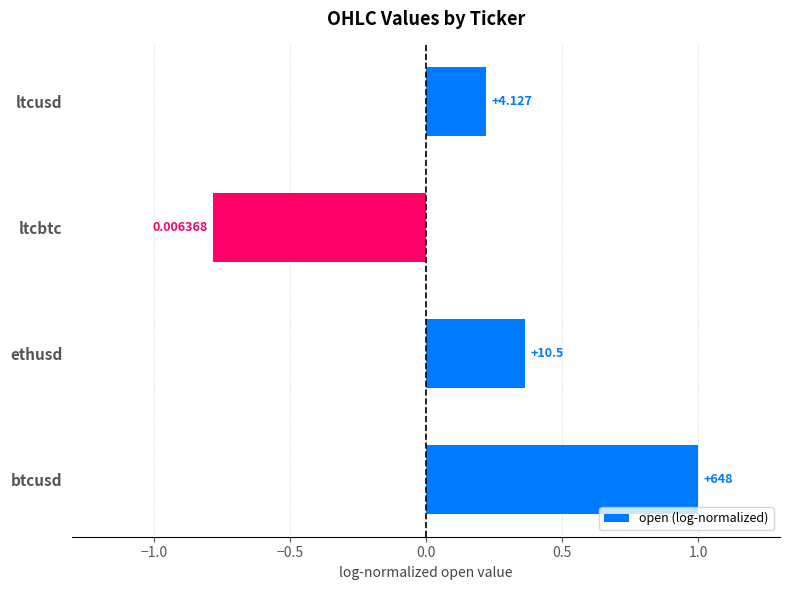

What is the greatest value displayed?

1.0